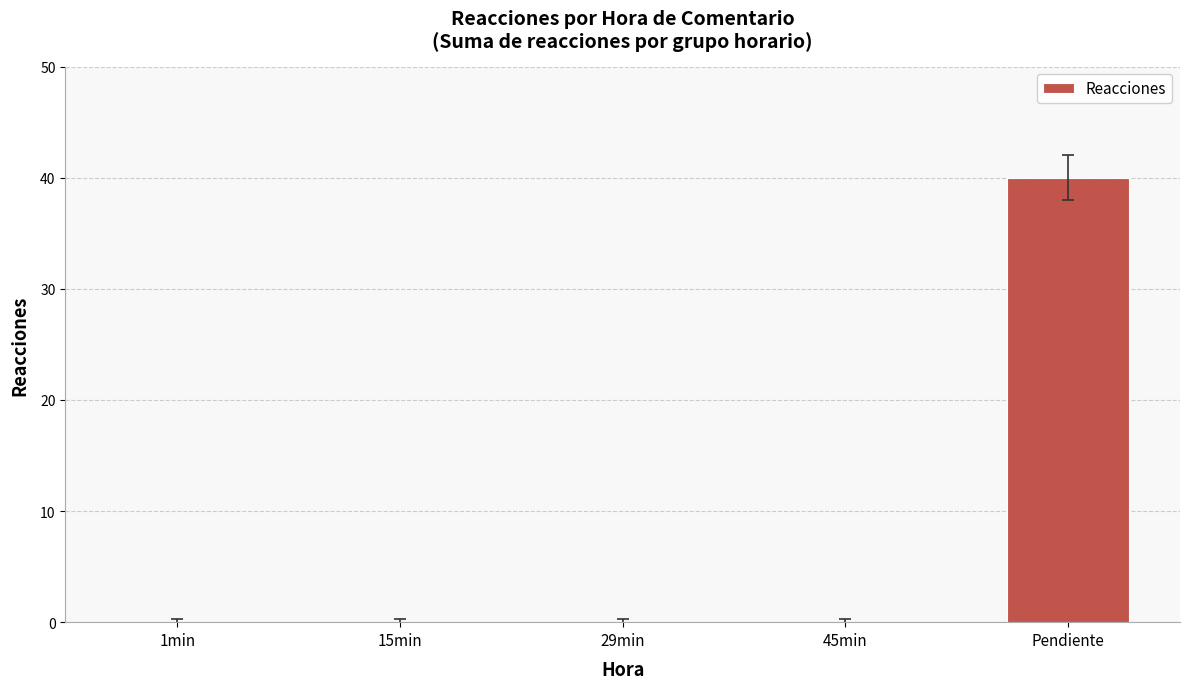

Reading left to right, what are all the values shown in this chart?

1min=0	15min=0	29min=0	45min=0	Pendiente=40